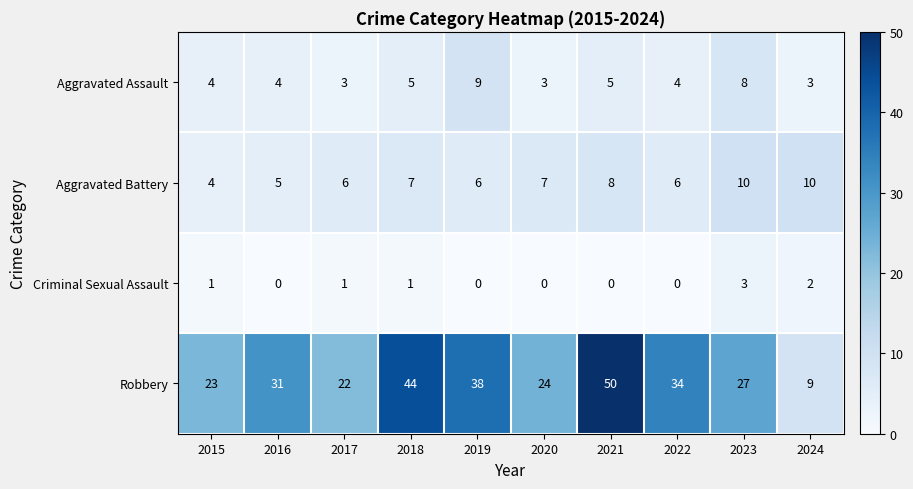

Which category has the highest value across all series?

2021